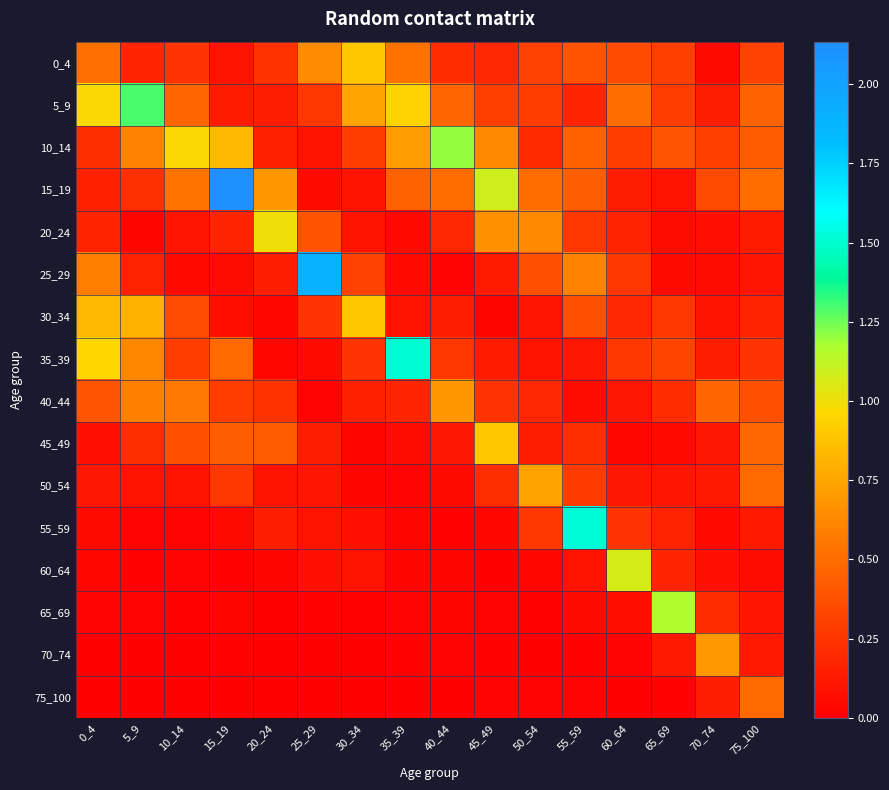

Reading right to left, list all the values displayed in this chart.

0_4: 75_100=0.3	70_74=0.1	65_69=0.3	60_64=0.3	55_59=0.4	50_54=0.3	45_49=0.2	40_44=0.2	35_39=0.5	30_34=0.9	25_29=0.6	20_24=0.2	15_19=0.1	10_14=0.2	5_9=0.2	0_4=0.5
5_9: 75_100=0.5	70_74=0.1	65_69=0.3	60_64=0.5	55_59=0.2	50_54=0.3	45_49=0.3	40_44=0.5	35_39=0.9	30_34=0.7	25_29=0.3	20_24=0.1	15_19=0.1	10_14=0.5	5_9=1.3	0_4=1.0
10_14: 75_100=0.4	70_74=0.3	65_69=0.4	60_64=0.3	55_59=0.4	50_54=0.2	45_49=0.6	40_44=1.2	35_39=0.7	30_34=0.3	25_29=0.1	20_24=0.2	15_19=0.8	10_14=1.0	5_9=0.6	0_4=0.2
15_19: 75_100=0.5	70_74=0.3	65_69=0.1	60_64=0.1	55_59=0.4	50_54=0.5	45_49=1.1	40_44=0.5	35_39=0.5	30_34=0.1	25_29=0.1	20_24=0.7	15_19=2.1	10_14=0.5	5_9=0.2	0_4=0.2
20_24: 75_100=0.1	70_74=0.1	65_69=0.1	60_64=0.2	55_59=0.3	50_54=0.6	45_49=0.7	40_44=0.2	35_39=0.0	30_34=0.1	25_29=0.4	20_24=1.0	15_19=0.2	10_14=0.1	5_9=0.0	0_4=0.2
25_29: 75_100=0.1	70_74=0.1	65_69=0.1	60_64=0.3	55_59=0.6	50_54=0.4	45_49=0.1	40_44=0.0	35_39=0.0	30_34=0.3	25_29=1.9	20_24=0.1	15_19=0.1	10_14=0.0	5_9=0.2	0_4=0.6
30_34: 75_100=0.2	70_74=0.1	65_69=0.3	60_64=0.2	55_59=0.4	50_54=0.1	45_49=0.0	40_44=0.1	35_39=0.1	30_34=0.9	25_29=0.2	20_24=0.0	15_19=0.1	10_14=0.4	5_9=0.8	0_4=0.8
35_39: 75_100=0.2	70_74=0.1	65_69=0.3	60_64=0.3	55_59=0.1	50_54=0.1	45_49=0.1	40_44=0.3	35_39=1.5	30_34=0.2	25_29=0.1	20_24=0.0	15_19=0.5	10_14=0.3	5_9=0.6	0_4=1.0
40_44: 75_100=0.4	70_74=0.5	65_69=0.2	60_64=0.1	55_59=0.1	50_54=0.2	45_49=0.2	40_44=0.7	35_39=0.2	30_34=0.2	25_29=0.0	20_24=0.2	15_19=0.3	10_14=0.6	5_9=0.6	0_4=0.4
45_49: 75_100=0.5	70_74=0.1	65_69=0.0	60_64=0.0	55_59=0.2	50_54=0.1	45_49=0.9	40_44=0.1	35_39=0.1	30_34=0.0	25_29=0.1	20_24=0.4	15_19=0.4	10_14=0.4	5_9=0.2	0_4=0.1
50_54: 75_100=0.5	70_74=0.1	65_69=0.1	60_64=0.1	55_59=0.3	50_54=0.7	45_49=0.2	40_44=0.1	35_39=0.0	30_34=0.0	25_29=0.1	20_24=0.1	15_19=0.3	10_14=0.1	5_9=0.1	0_4=0.1
55_59: 75_100=0.1	70_74=0.0	65_69=0.2	60_64=0.2	55_59=1.5	50_54=0.3	45_49=0.0	40_44=0.0	35_39=0.0	30_34=0.1	25_29=0.1	20_24=0.1	15_19=0.1	10_14=0.0	5_9=0.0	0_4=0.1
60_64: 75_100=0.1	70_74=0.1	65_69=0.2	60_64=1.1	55_59=0.1	50_54=0.0	45_49=0.0	40_44=0.0	35_39=0.0	30_34=0.1	25_29=0.1	20_24=0.0	15_19=0.0	10_14=0.0	5_9=0.0	0_4=0.0
65_69: 75_100=0.1	70_74=0.2	65_69=1.2	60_64=0.1	55_59=0.1	50_54=0.0	45_49=0.0	40_44=0.0	35_39=0.0	30_34=0.0	25_29=0.0	20_24=0.0	15_19=0.0	10_14=0.0	5_9=0.0	0_4=0.0
70_74: 75_100=0.1	70_74=0.7	65_69=0.1	60_64=0.0	55_59=0.0	50_54=0.0	45_49=0.0	40_44=0.0	35_39=0.0	30_34=0.0	25_29=0.0	20_24=0.0	15_19=0.0	10_14=0.0	5_9=0.0	0_4=0.0
75_100: 75_100=0.5	70_74=0.1	65_69=0.0	60_64=0.0	55_59=0.0	50_54=0.0	45_49=0.0	40_44=0.0	35_39=0.0	30_34=0.0	25_29=0.0	20_24=0.0	15_19=0.0	10_14=0.0	5_9=0.0	0_4=0.0